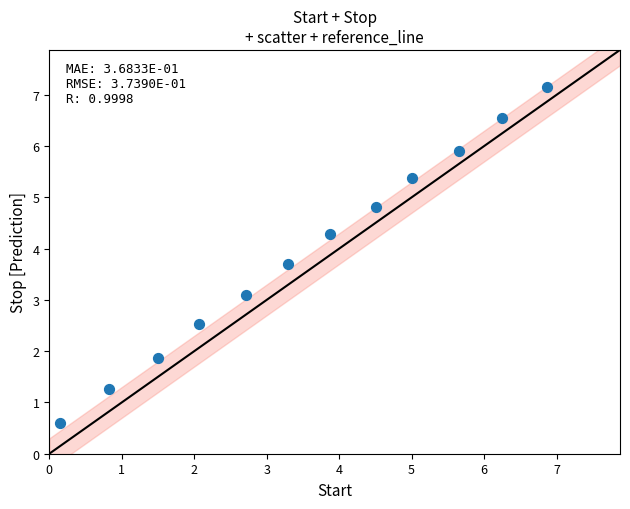

What Y value in the scatter plot is closest to 3?

3.1